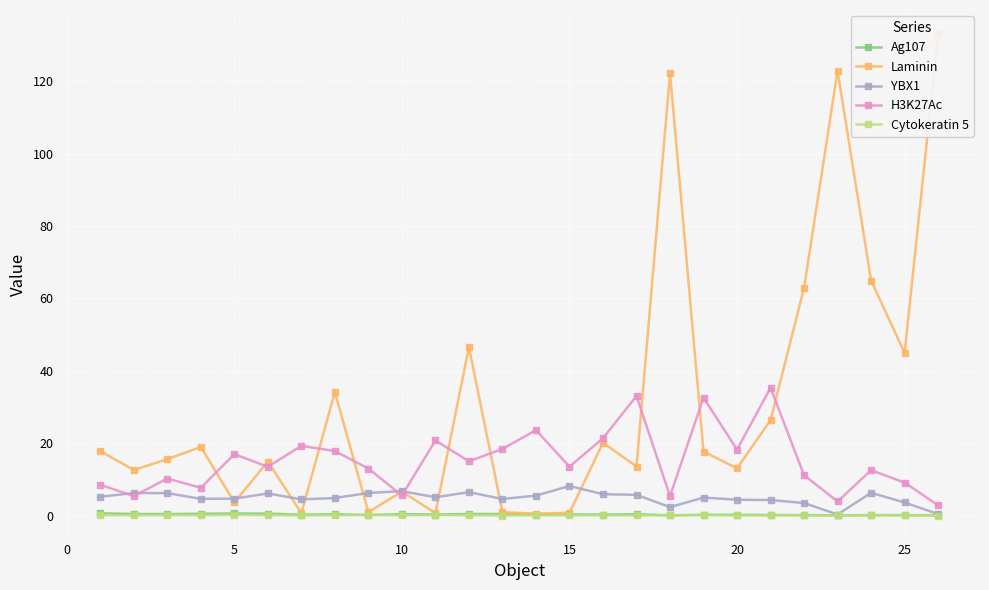

True or false: H3K27Ac has more than 0 interior local peaks.

True